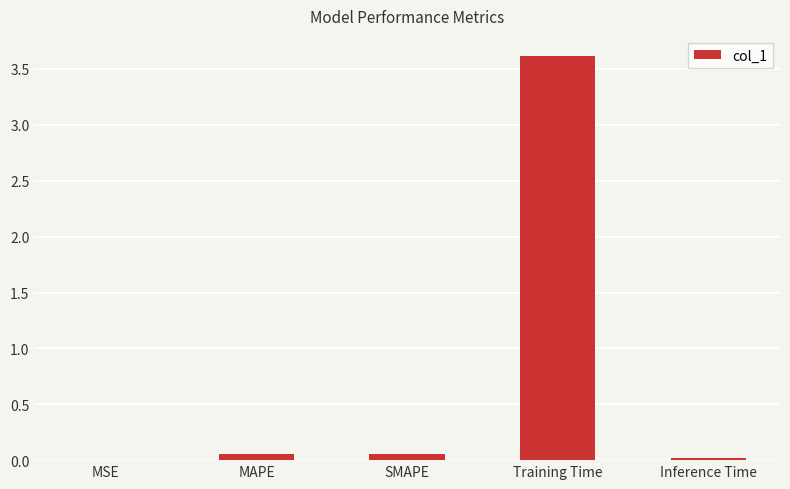

What is the difference between the values at Training Time and MAPE?

3.6